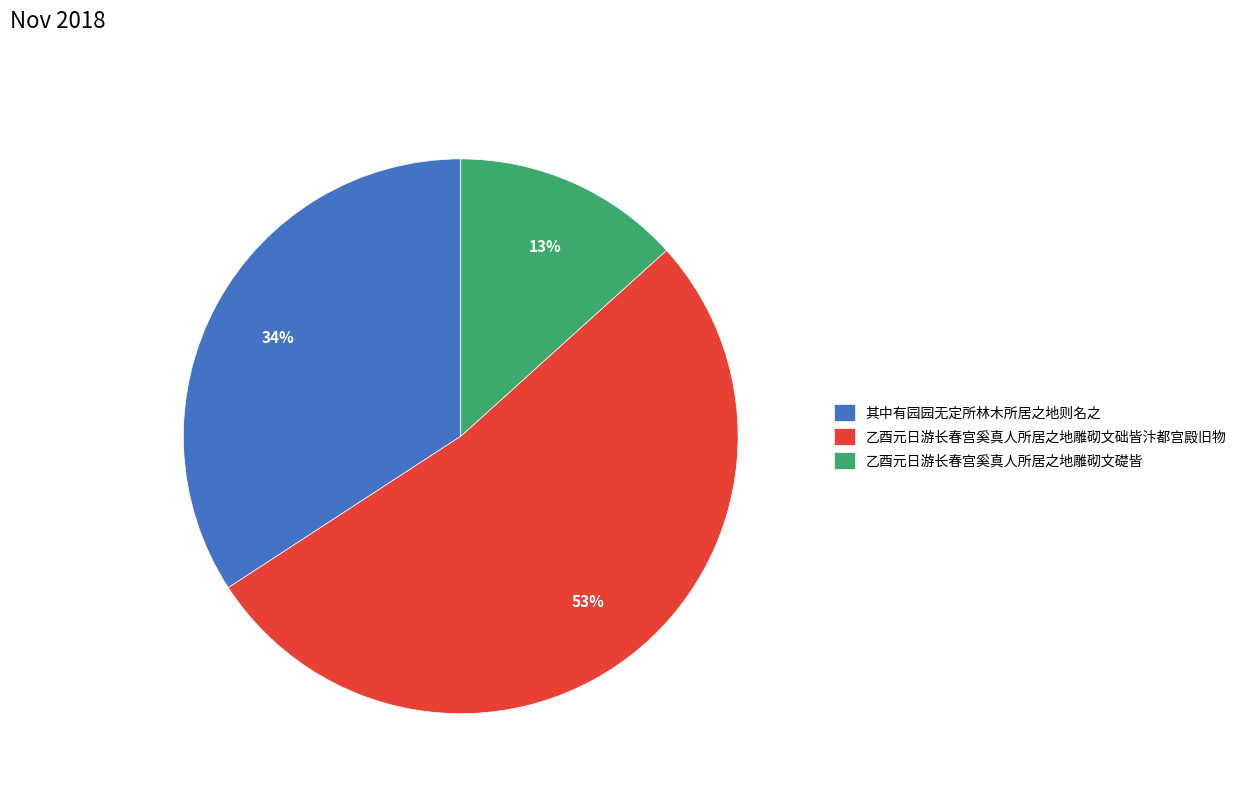

Does 乙酉元日游长春宫奚真人所居之地雕砌文礎皆 account for over 50% of the chart?

No